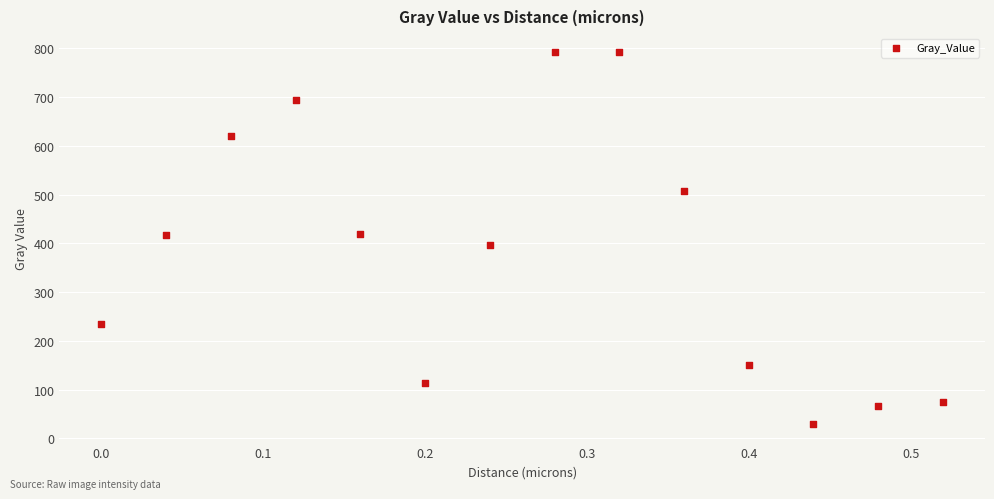

What is the range of X values (max minus min)?

0.5